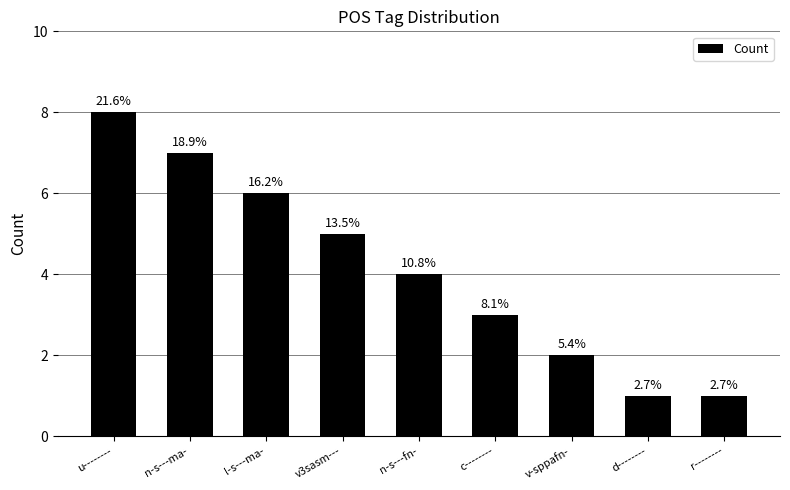

How many values are between 2 and 6?

5